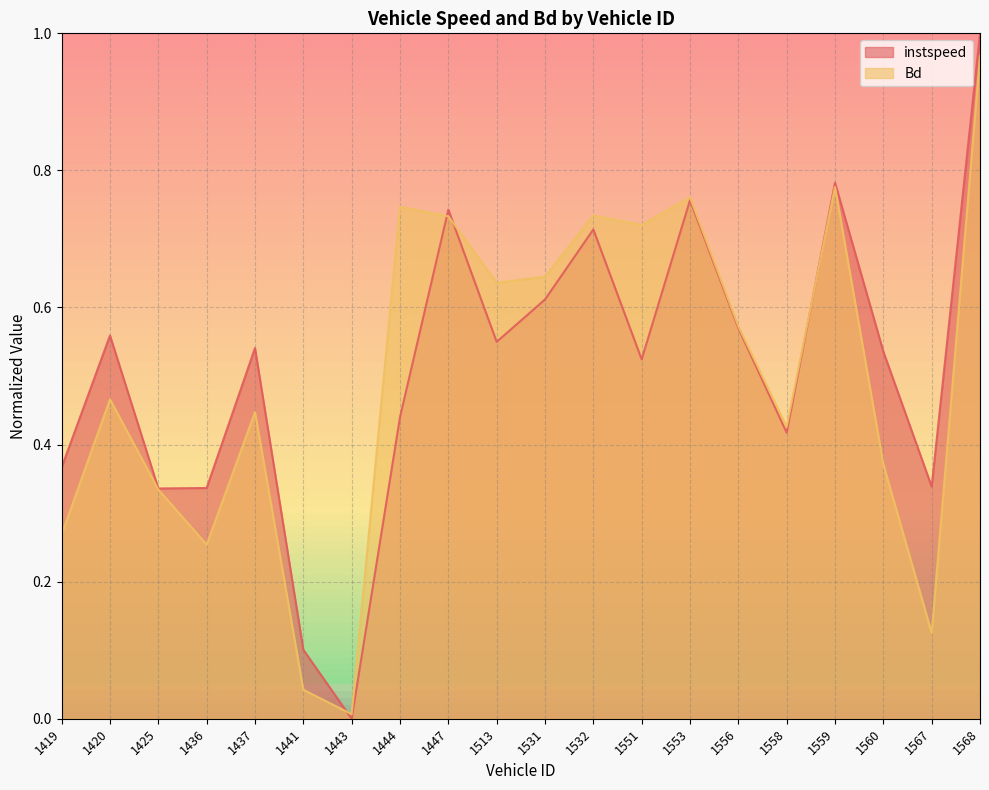

True or false: Bd has a value of 0.0 at 1567.

False